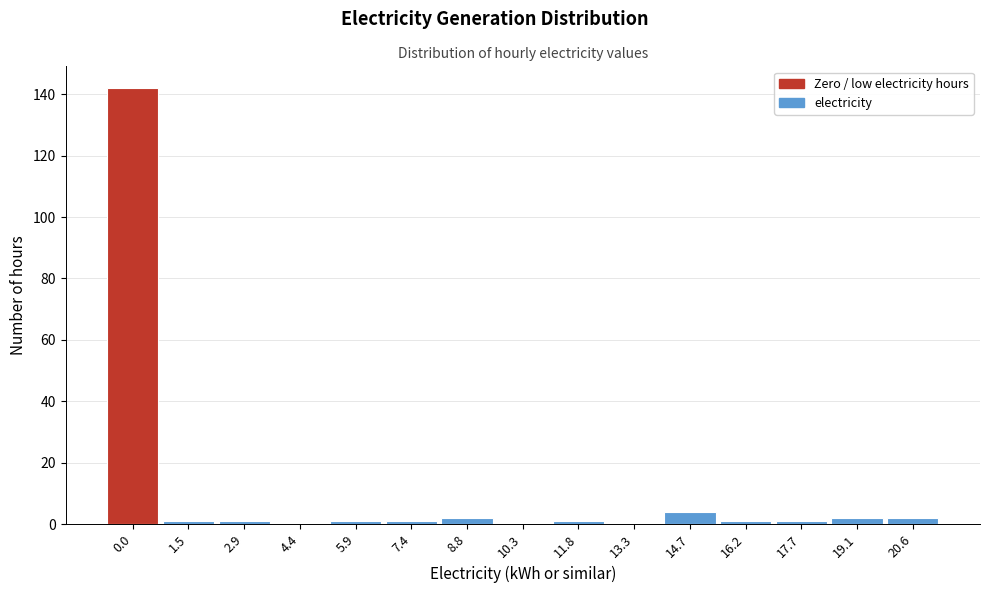

Reading right to left, extract all data points from this chart.

20.6=2	19.1=2	17.7=1	16.2=1	14.7=4	13.3=0	11.8=1	10.3=0	8.8=2	7.4=1	5.9=1	4.4=0	2.9=1	1.5=1	0.0=142